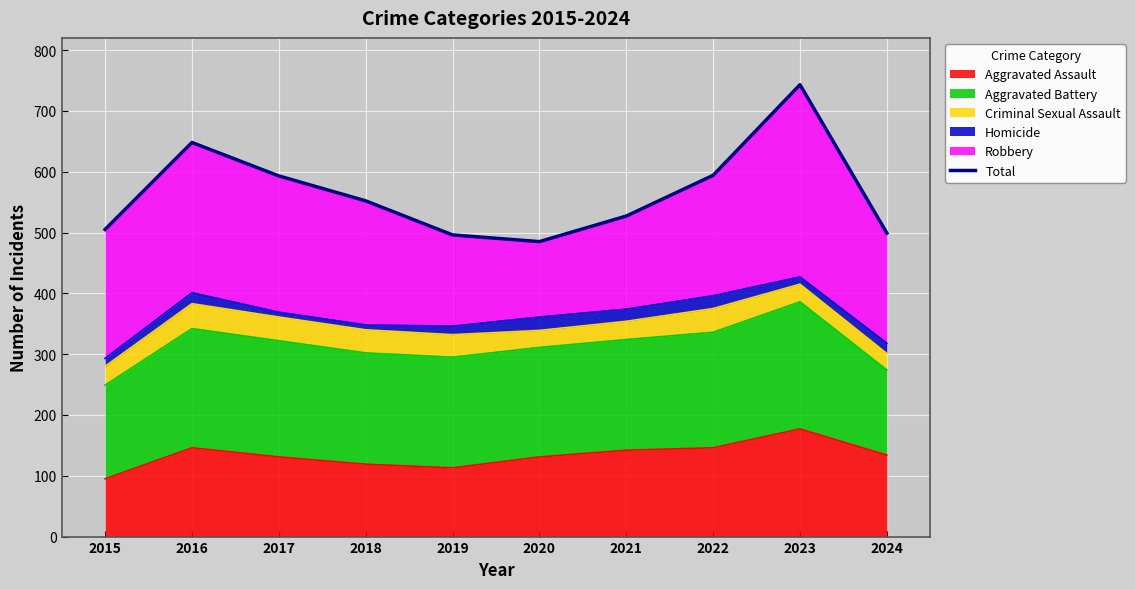

Is it true that the value at 2019 is 668?

False